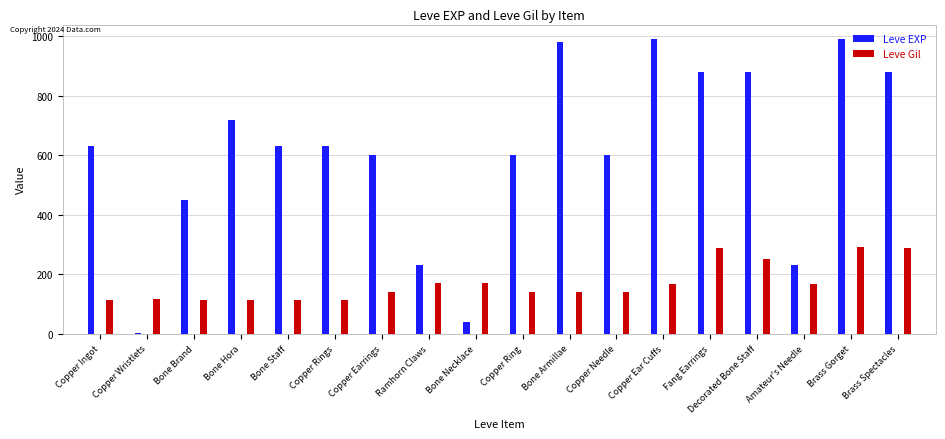

At Ramhorn Claws, list the series in order from largest to smallest.

Leve EXP, Leve Gil